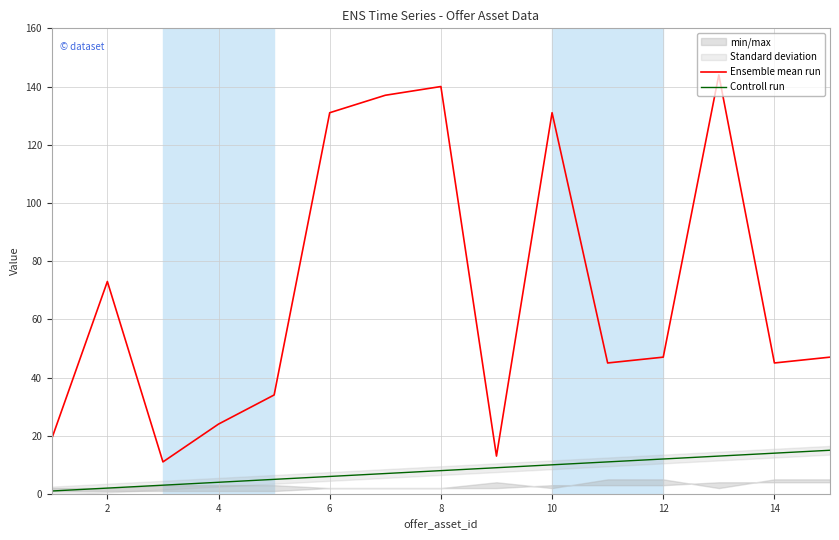

True or false: Controll run has more than 1 points higher than both neighbors.

False